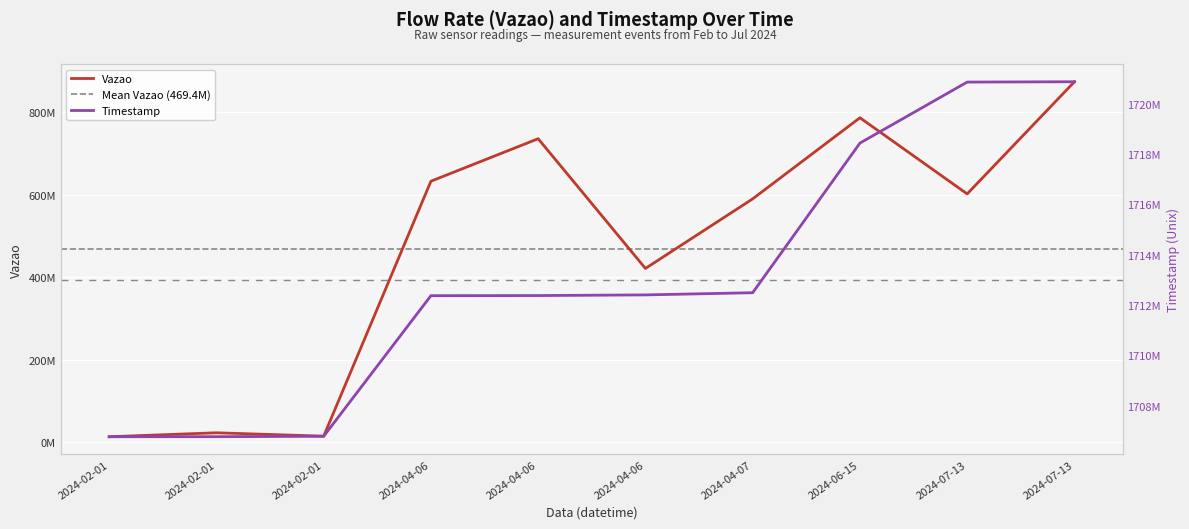

What is the label of the 10th point from the right?

2024-02-01